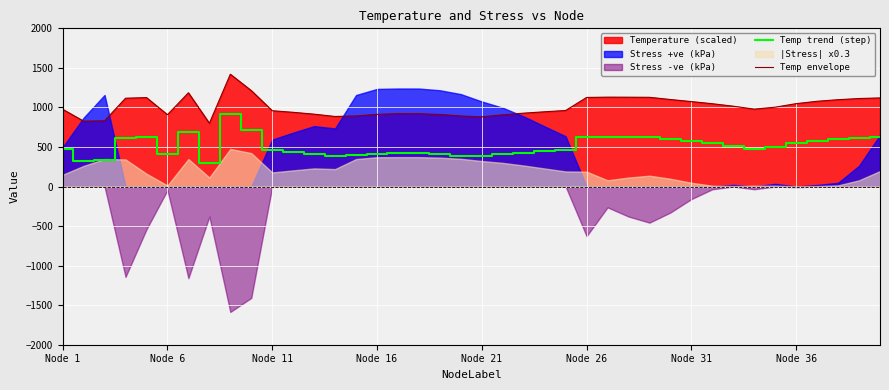

Which series has the largest total across all categories?

Temp envelope